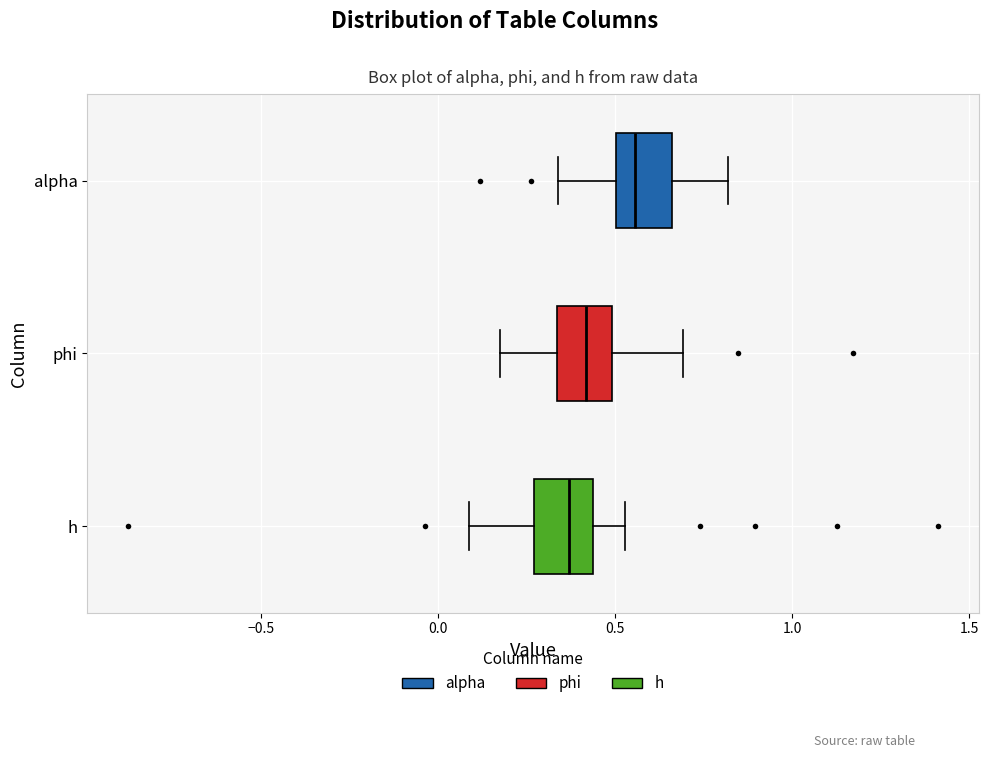

Reading bottom to top, read every box against the x-axis: the position of its median line, the range the box covers, and the ends of its whiskers. The values are not printed on the chart, so give them approximately, as read against the axis.

h: median 0.35, box 0.25 to 0.45, whiskers 0.10 to 0.55
phi: median 0.40, box 0.35 to 0.50, whiskers 0.15 to 0.70
alpha: median 0.55, box 0.50 to 0.65, whiskers 0.35 to 0.80